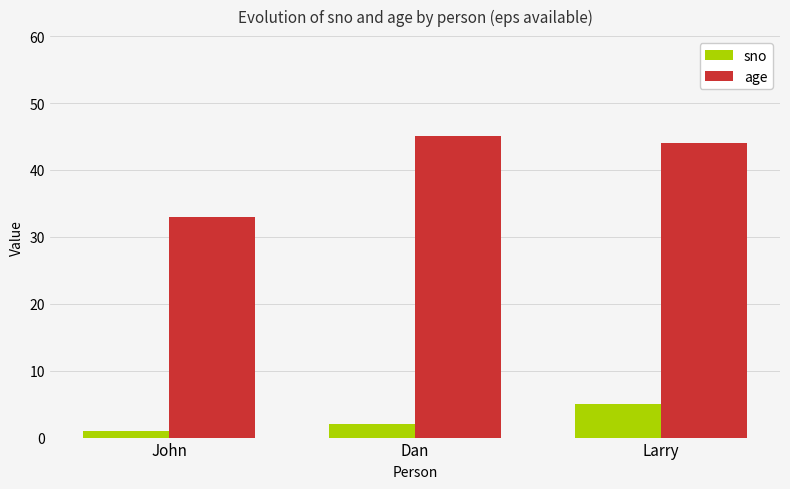

Between John and Larry, which series saw the biggest shift?

age